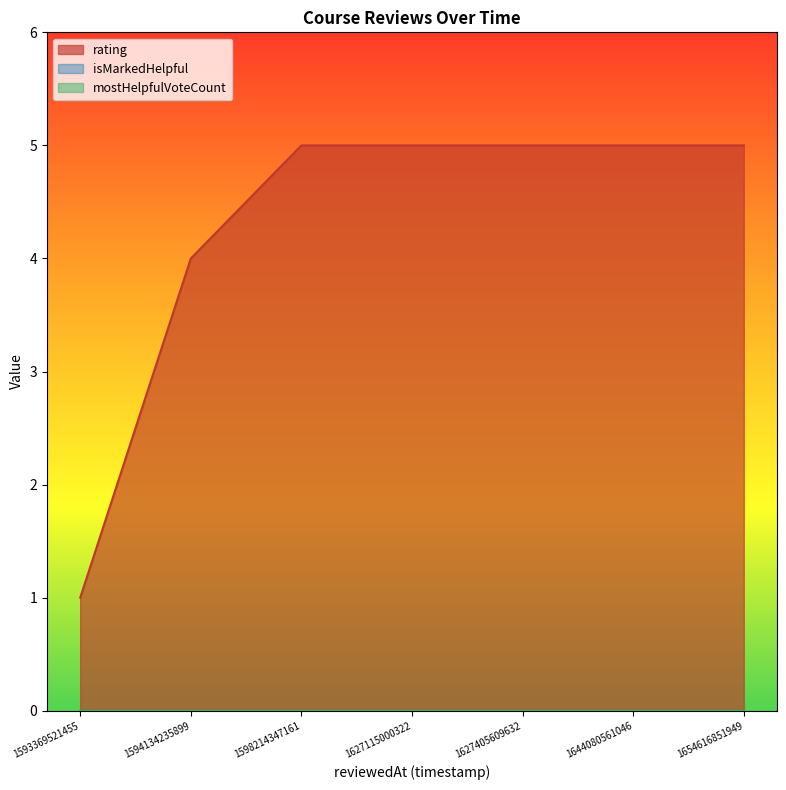

At how many categories does at least one series exceed 1?

6